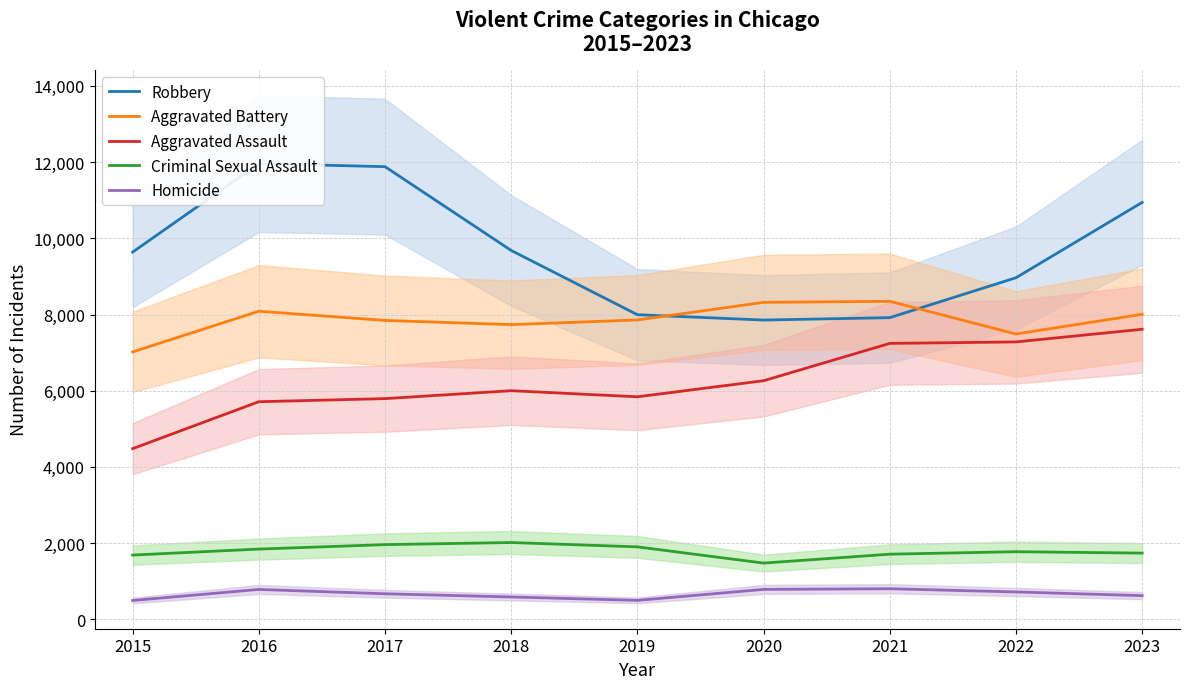

What is the minimum value for Aggravated Battery?

7019